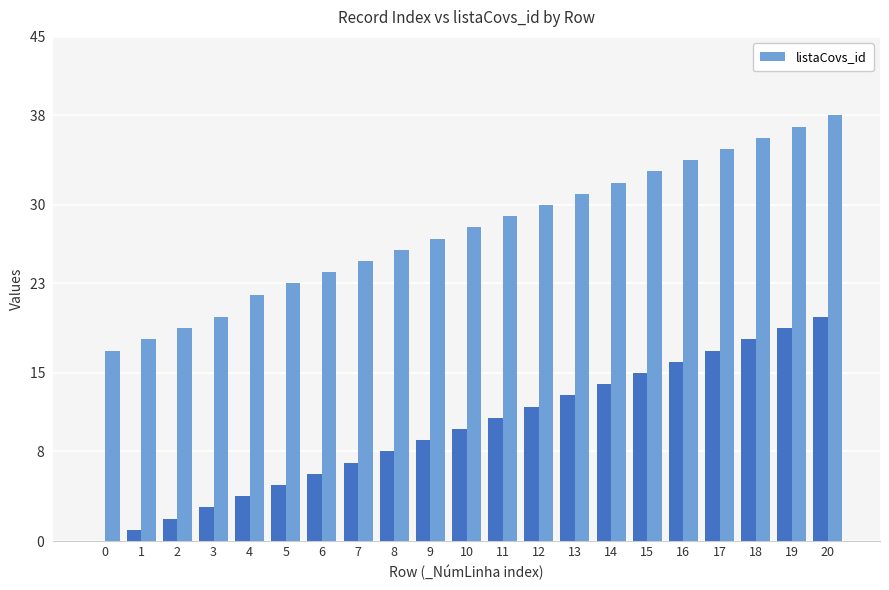

Rank the categories by value from lowest to highest.

0, 1, 2, 3, 4, 5, 6, 7, 8, 9, 10, 11, 12, 13, 14, 15, 16, 17, 18, 19, 20